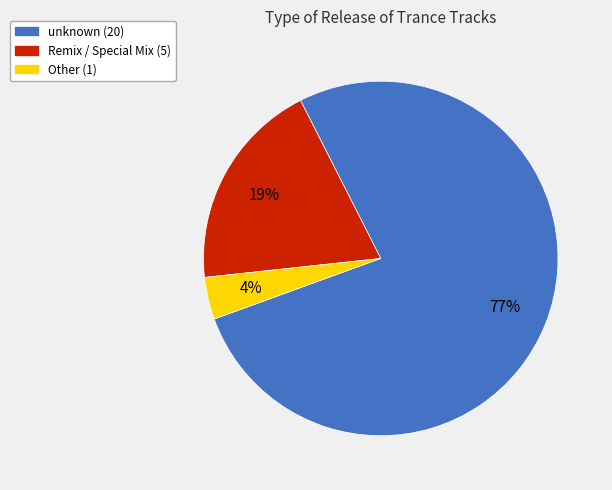

How many slices are in this pie chart?

3